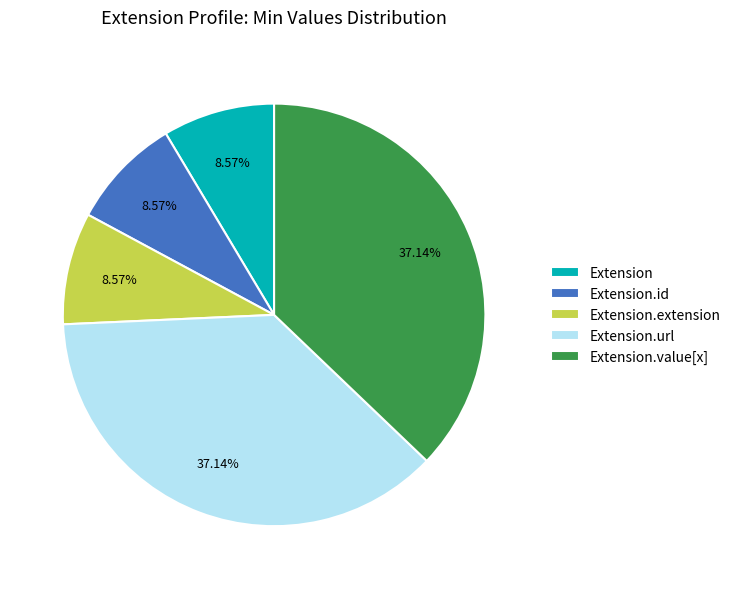

Is the sum of Extension.id and Extension.extension greater than half?

No